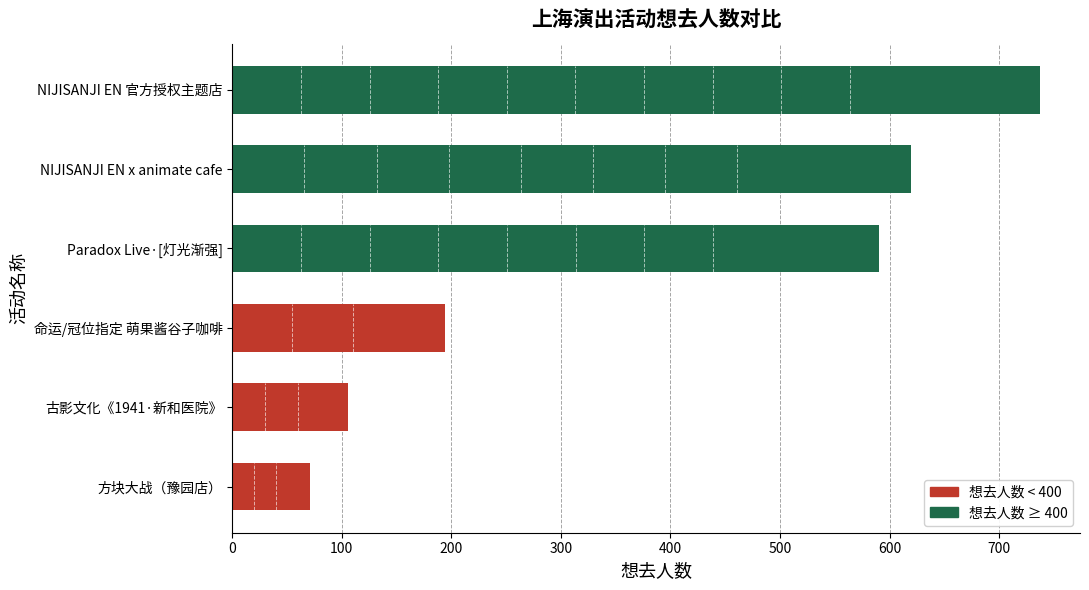

True or false: the data shows 737 at NIJISANJI EN 官方授权主题店.

True